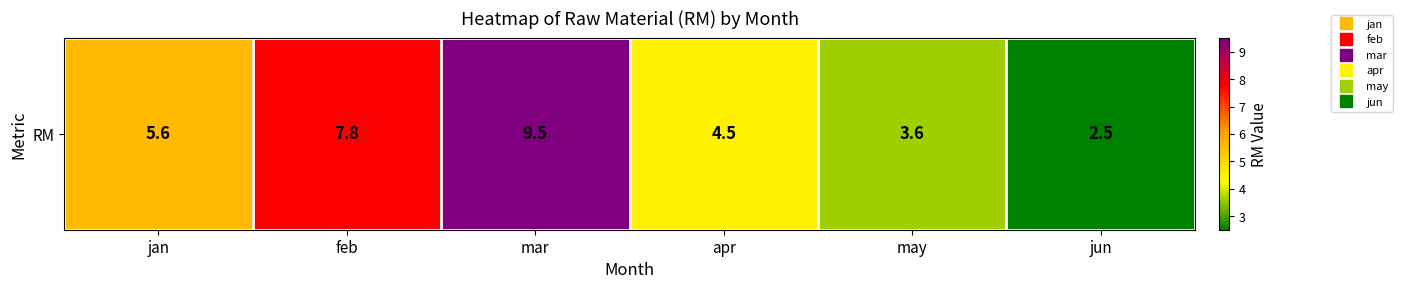

Rank the categories by value from lowest to highest.

jun, may, apr, jan, feb, mar